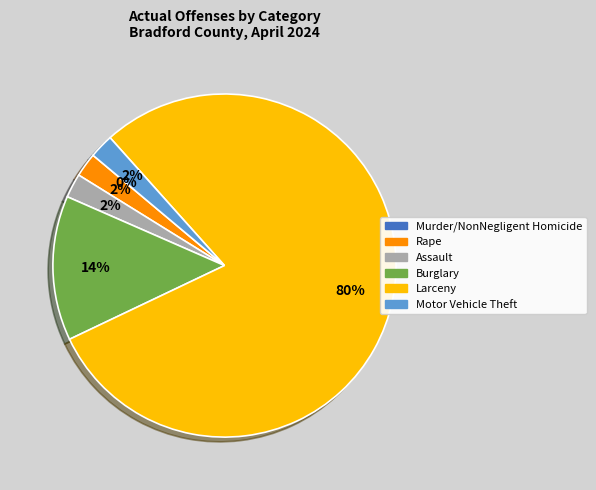

Is there a majority slice in this chart?

Yes